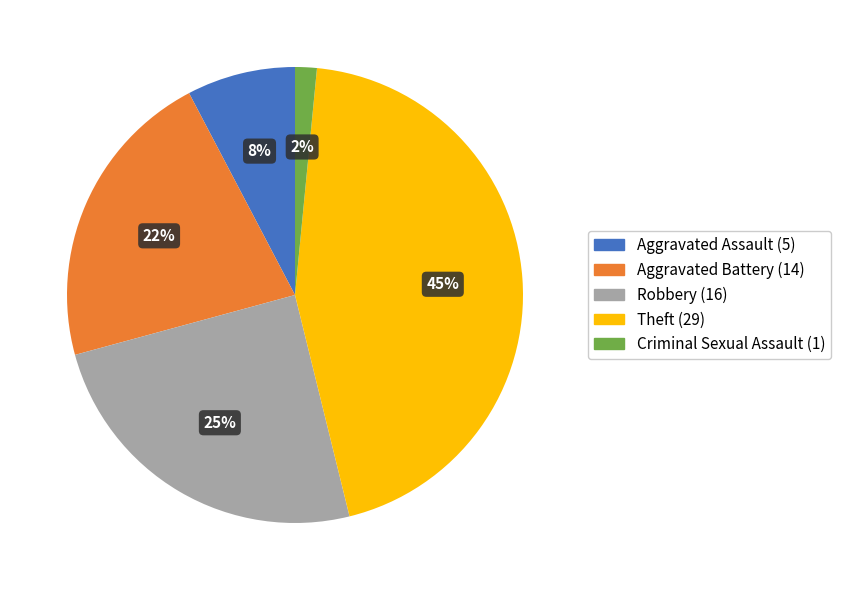

Count the number of slices in the pie.

5